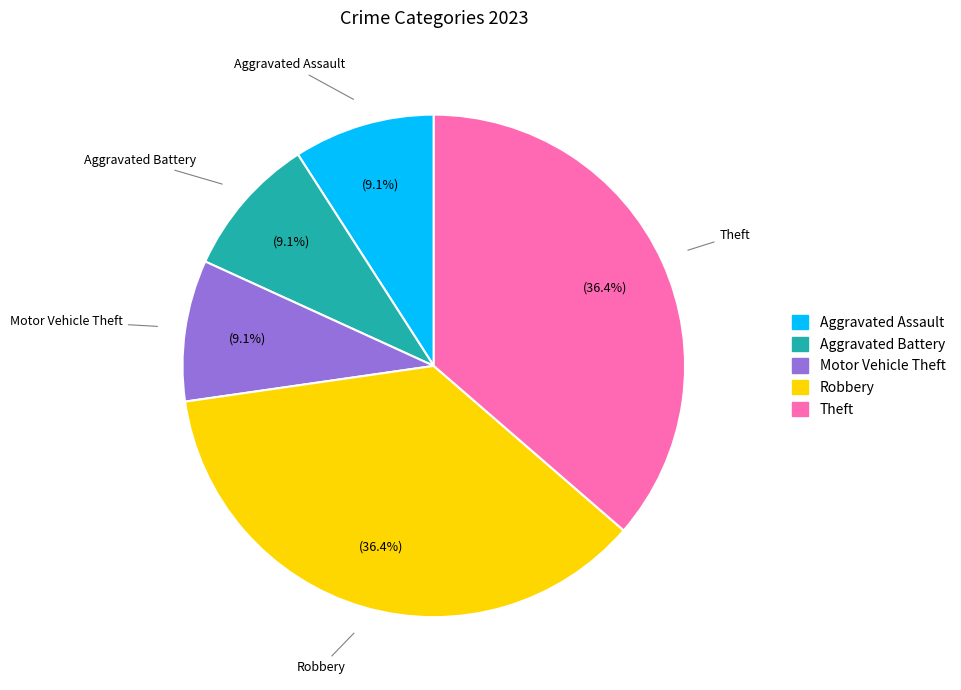

Is there any slice that represents more than half of the pie?

No